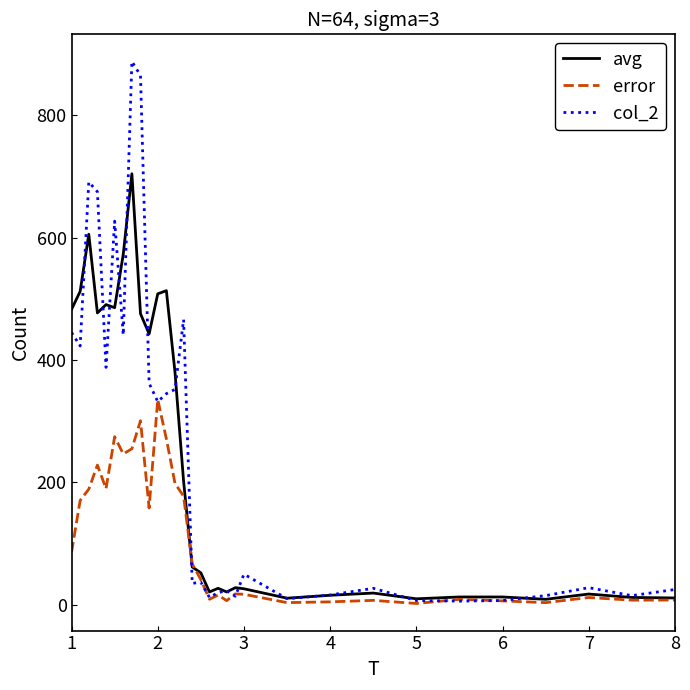

What is the greatest value displayed?

888.0